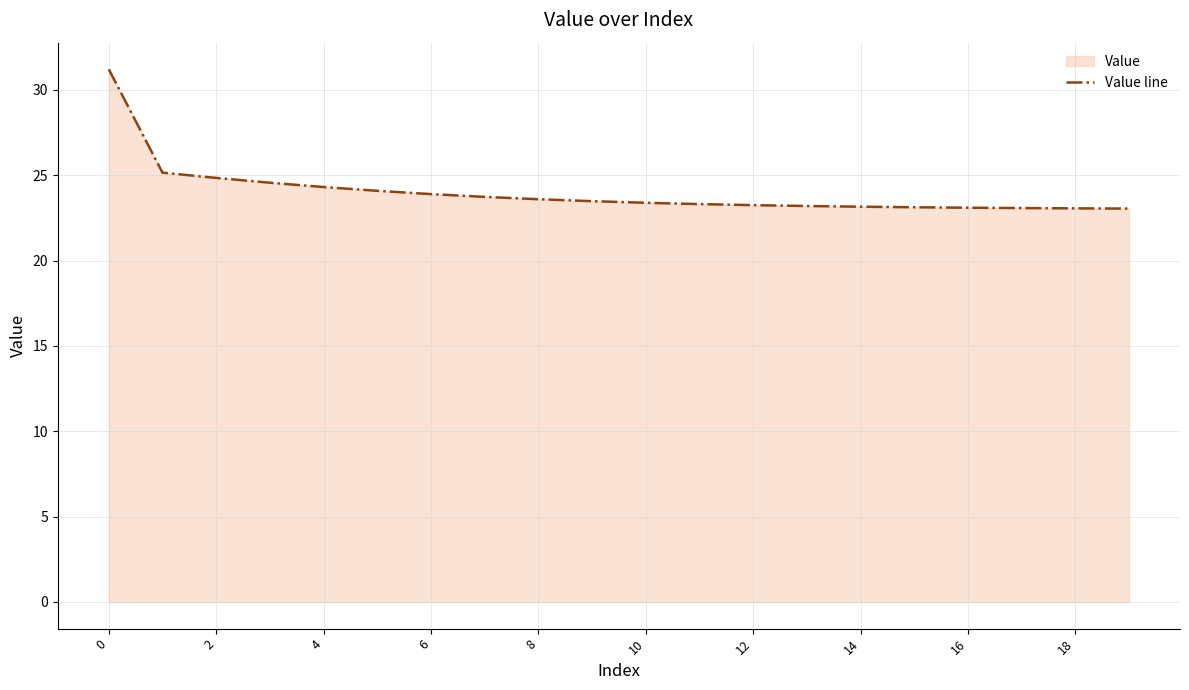

What value does the data have at 10?

23.4